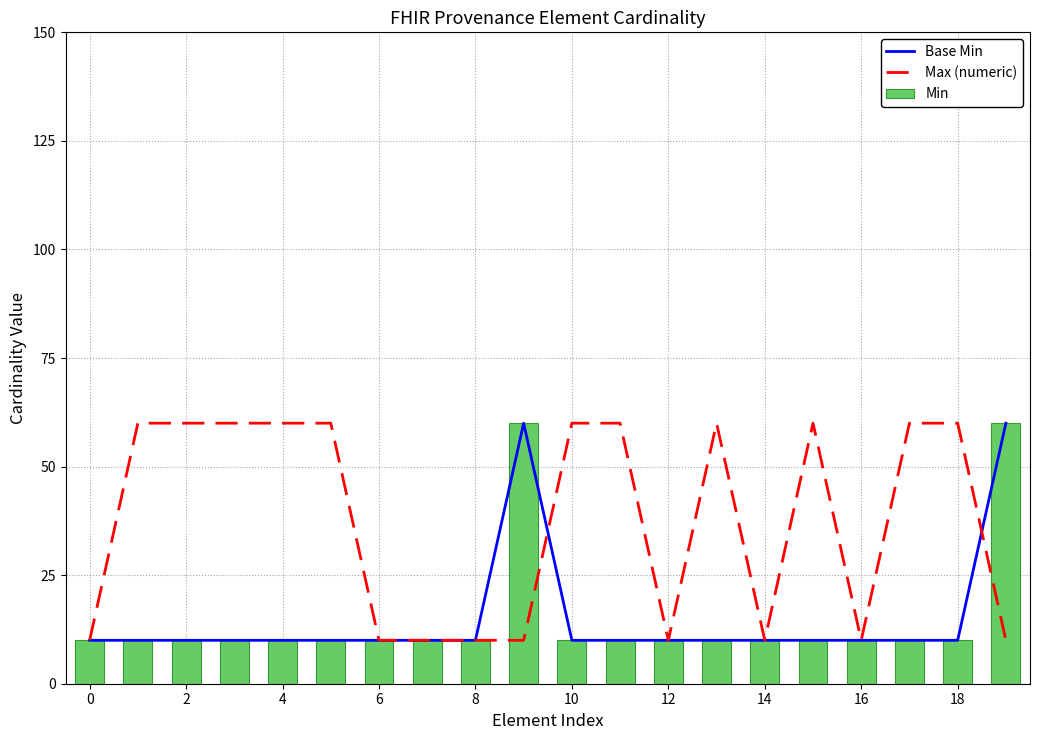

What value does the Min series have at 6, to the nearest 5?

10